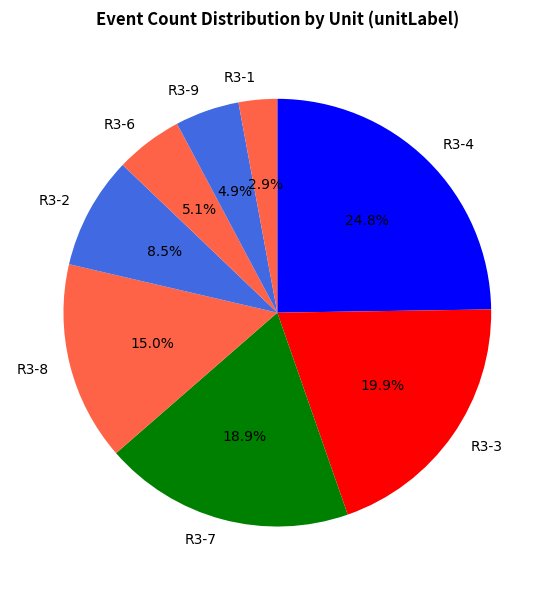

Is there a majority slice in this chart?

No